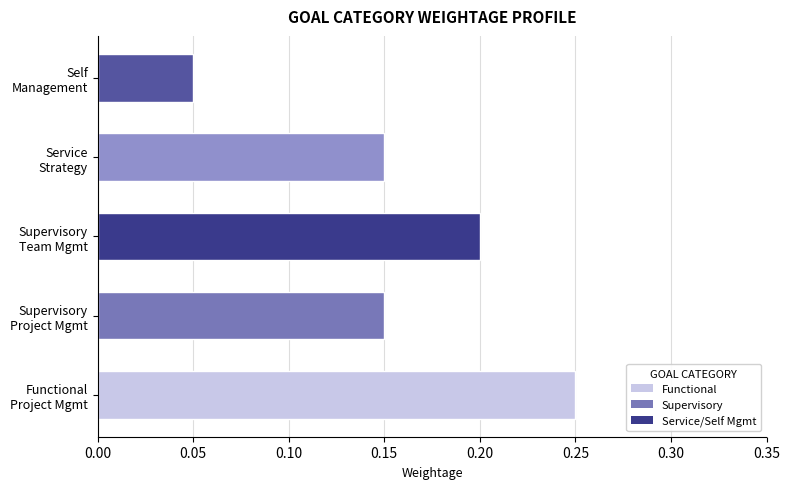

What is the sum of all values?

0.8